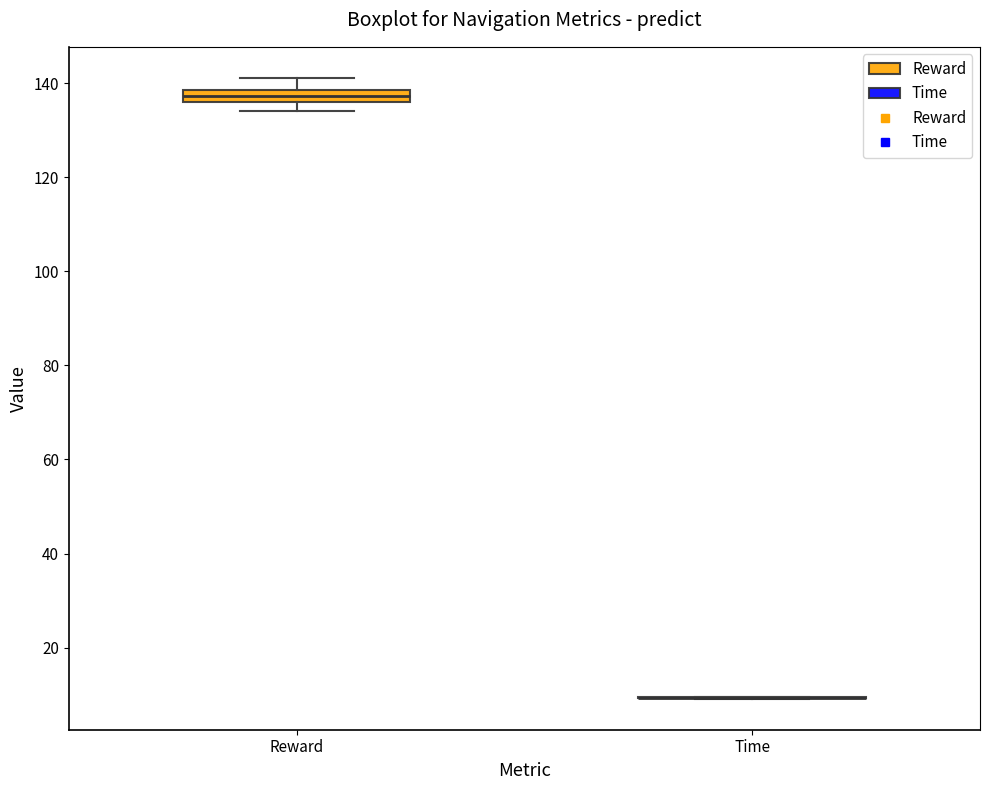

Which box is the tallest, from its lower edge to its upper edge?

Reward